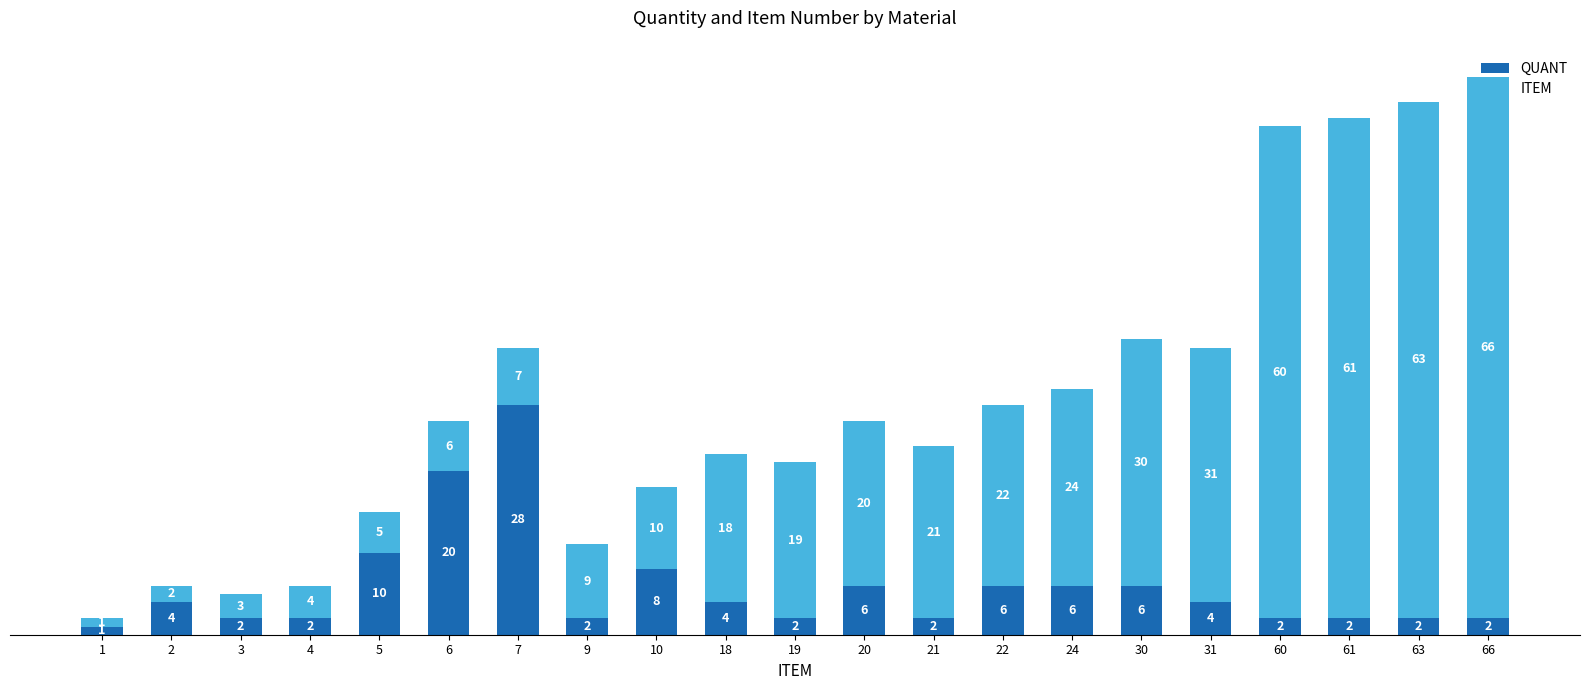

What is the difference between the second highest and minimum values in the QUANT series?

19